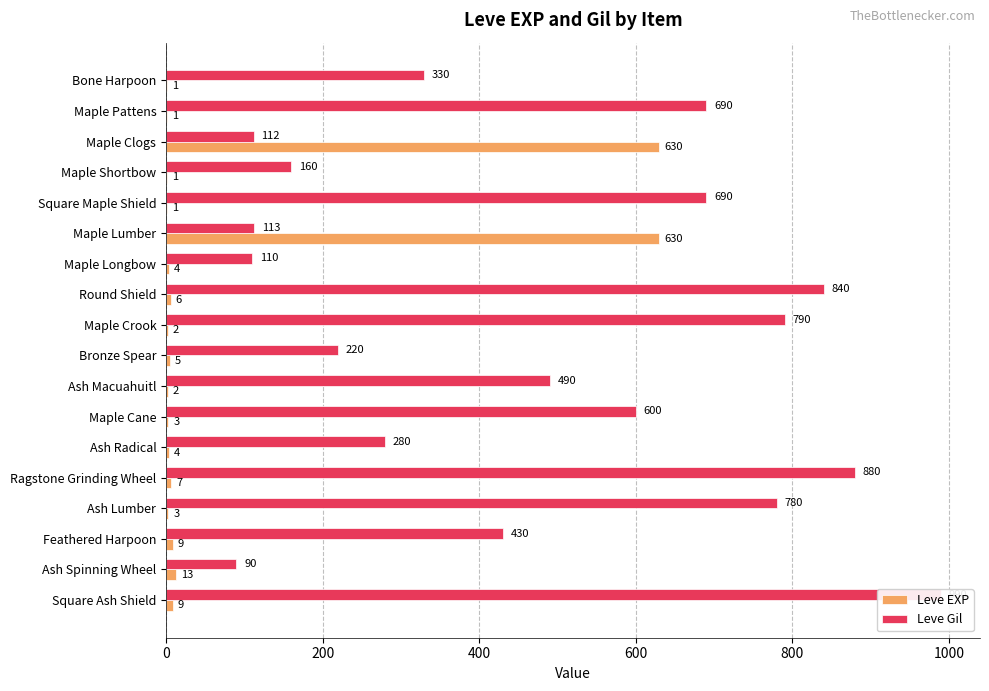

Reading left to right, list all the values displayed in this chart.

Leve EXP: 1	1	630	1	1	630	4	6	2	5	2	3	4	7	3	9	13	9
Leve Gil: 330	690	112	160	690	113	110	840	790	220	490	600	280	880	780	430	90	990